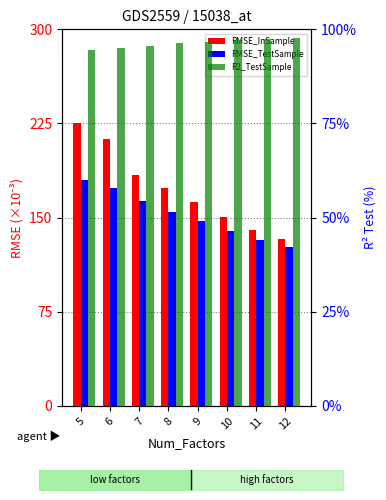

Reading left to right, transcribe all the data shown in this chart.

RMSE_InSample: 5=225.8	6=212.9	7=183.9	8=173.3	9=162.6	10=150.1	11=140.3	12=132.8
RMSE_TestSample: 5=180.2	6=173.6	7=163.3	8=154.3	9=147.0	10=139.2	11=131.8	12=126.7
R2_TestSample: 5=94.5	6=95.1	7=95.6	8=96.3	9=96.7	10=97.1	11=97.4	12=97.7